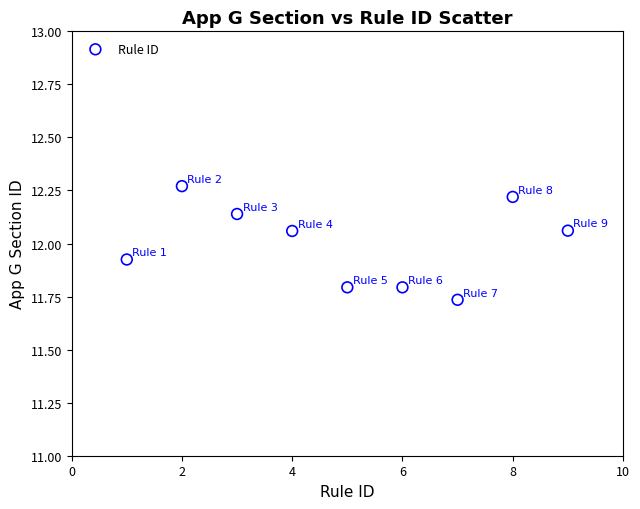

What is the average Y value?

12.0